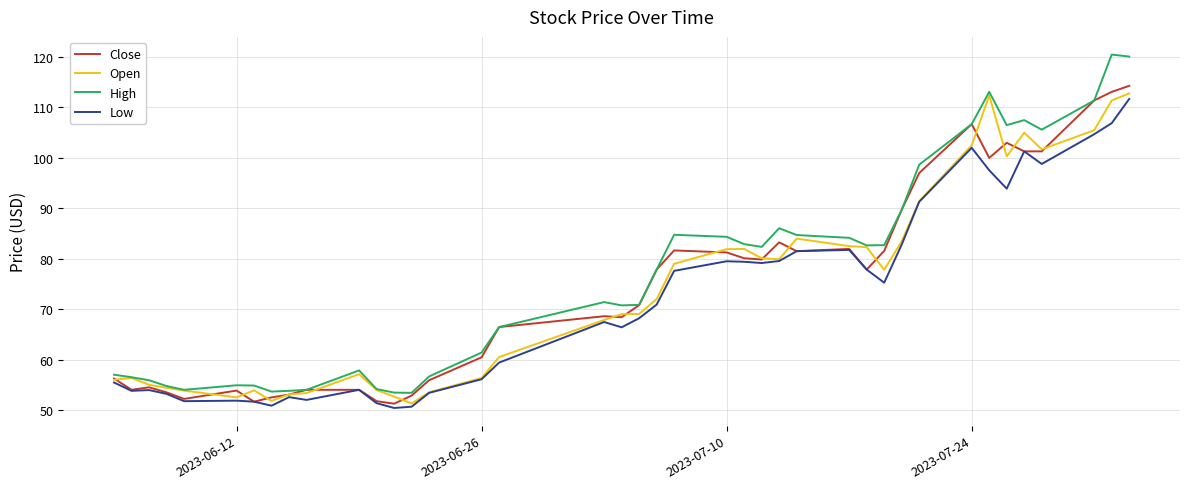

What is the maximum value shown in the chart?

120.5